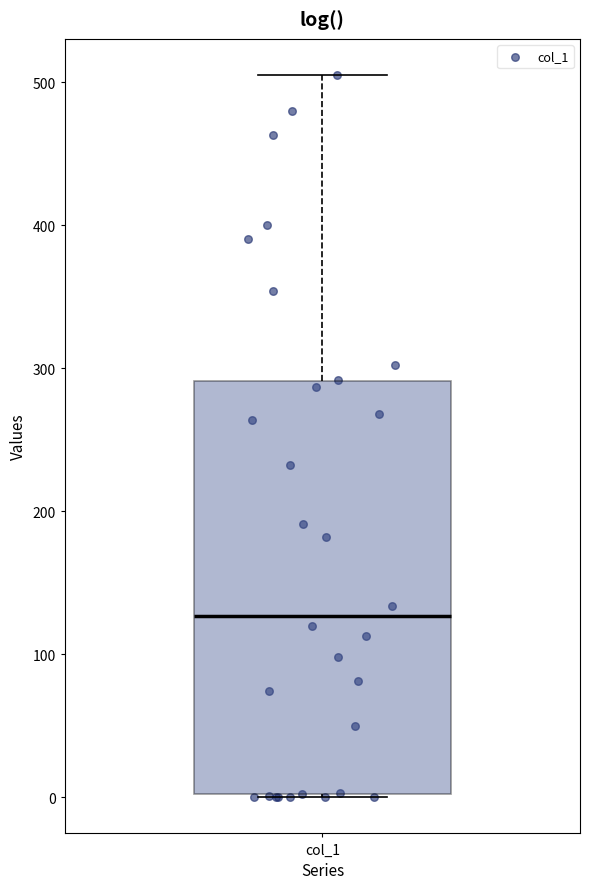

Transcribe this box plot: give where the median line is, the range the box spans, and where the two whiskers end, as read against the y-axis. The values are not printed on the chart, so give them approximately, as read against the axis.

median 130, box 0 to 290, whiskers 0 to 510